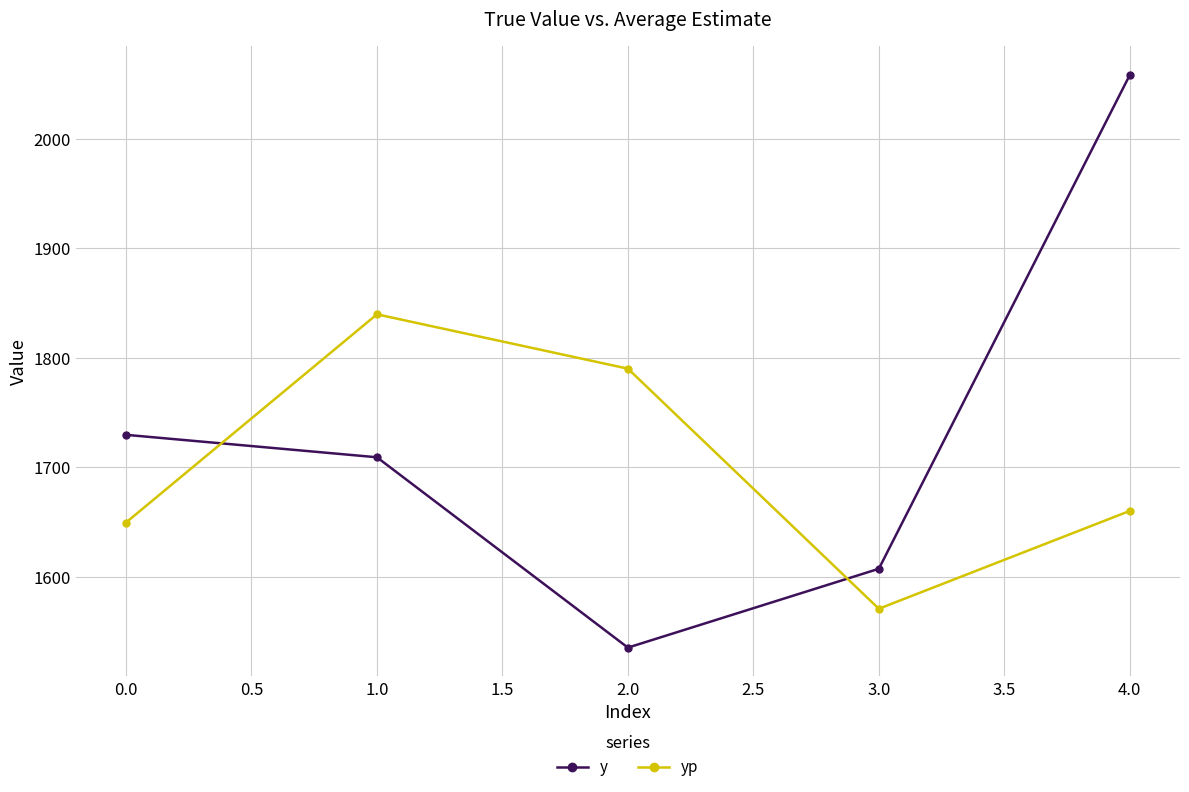

What is the difference between the highest and lowest values at 0.0?

80.1